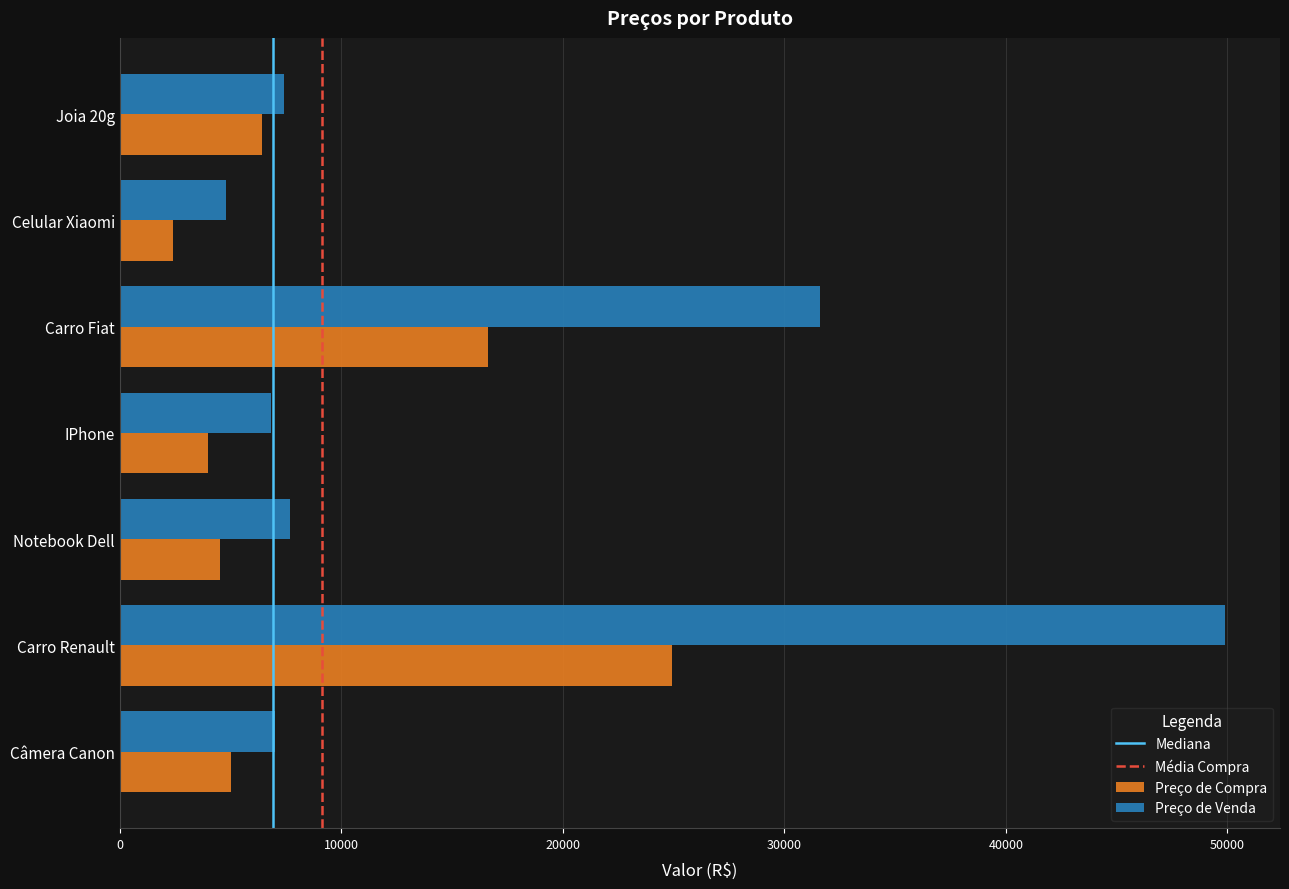

At which label does Preço de Compra reach its minimum?

Celular Xiaomi